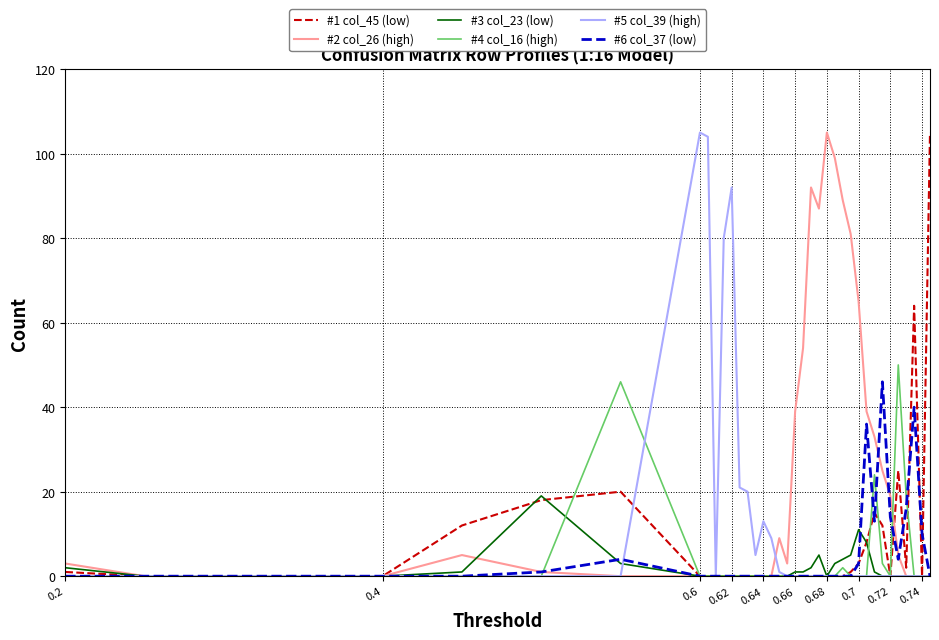

What are all the series names shown in the legend?

#1 col_45 (low), #2 col_26 (high), #3 col_23 (low), #4 col_16 (high), #5 col_39 (high), #6 col_37 (low)